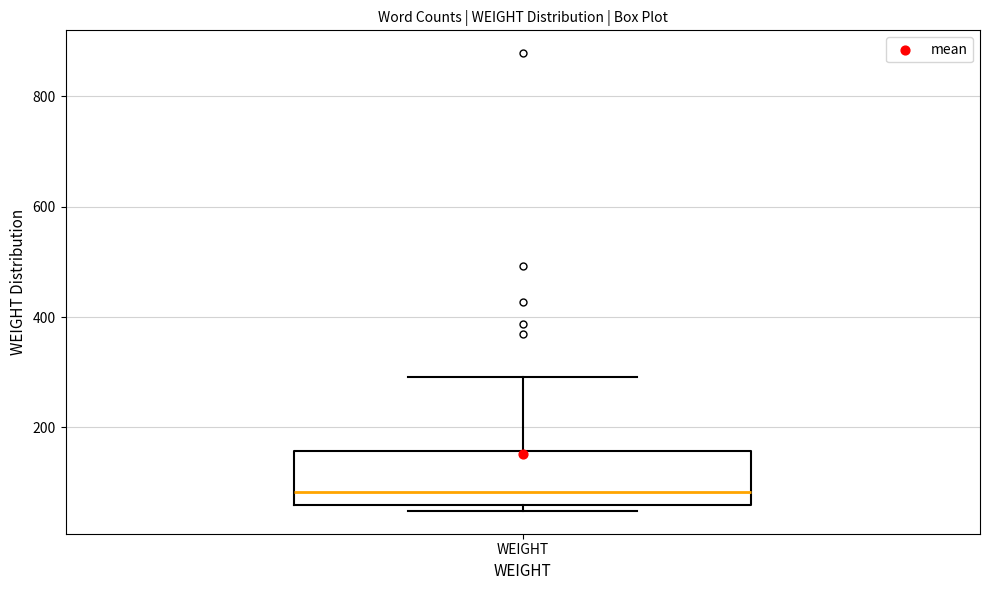

Transcribe this box plot: give where the median line is, the range the box spans, and where the two whiskers end, as read against the y-axis. The values are not printed on the chart, so give them approximately, as read against the axis.

median 80, box 60 to 160, whiskers 40 to 300